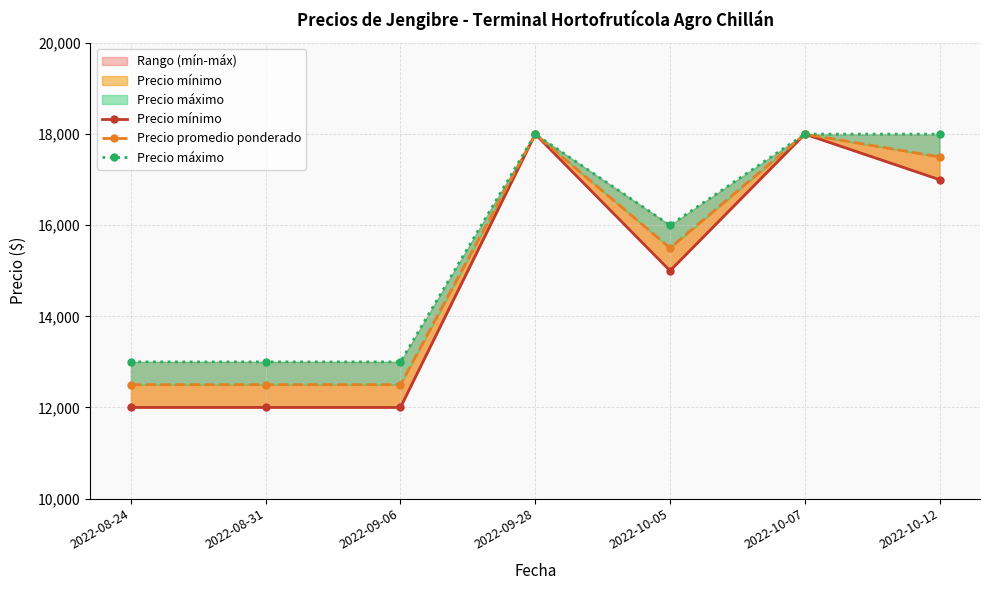

Which category has the highest value in the Precio mínimo series?

2022-09-28